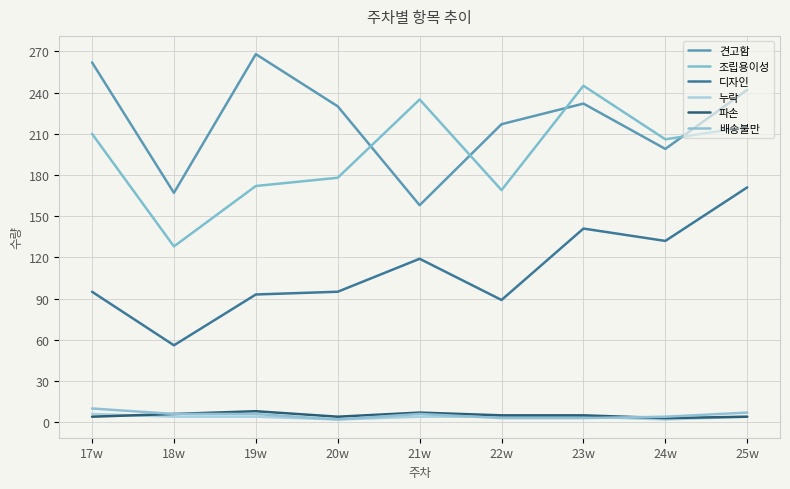

How many times do 배송불만 and 누락 cross each other?

2